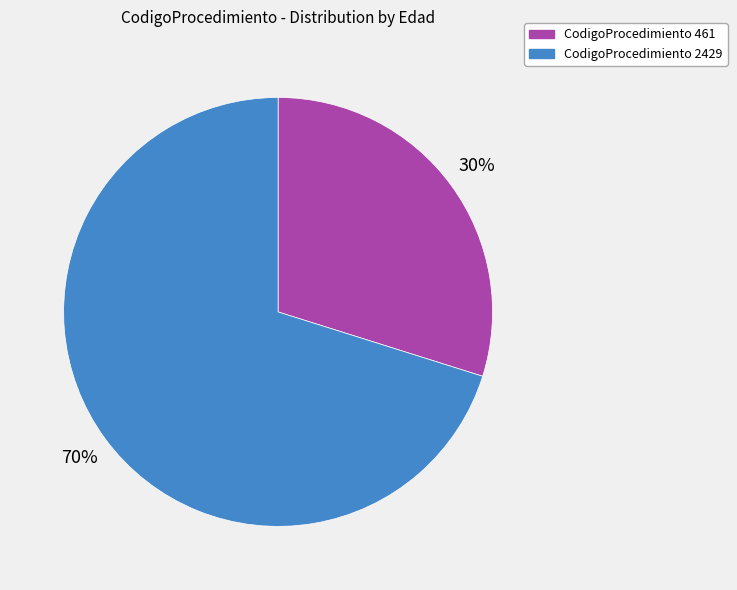

Is there any slice that represents more than half of the pie?

Yes